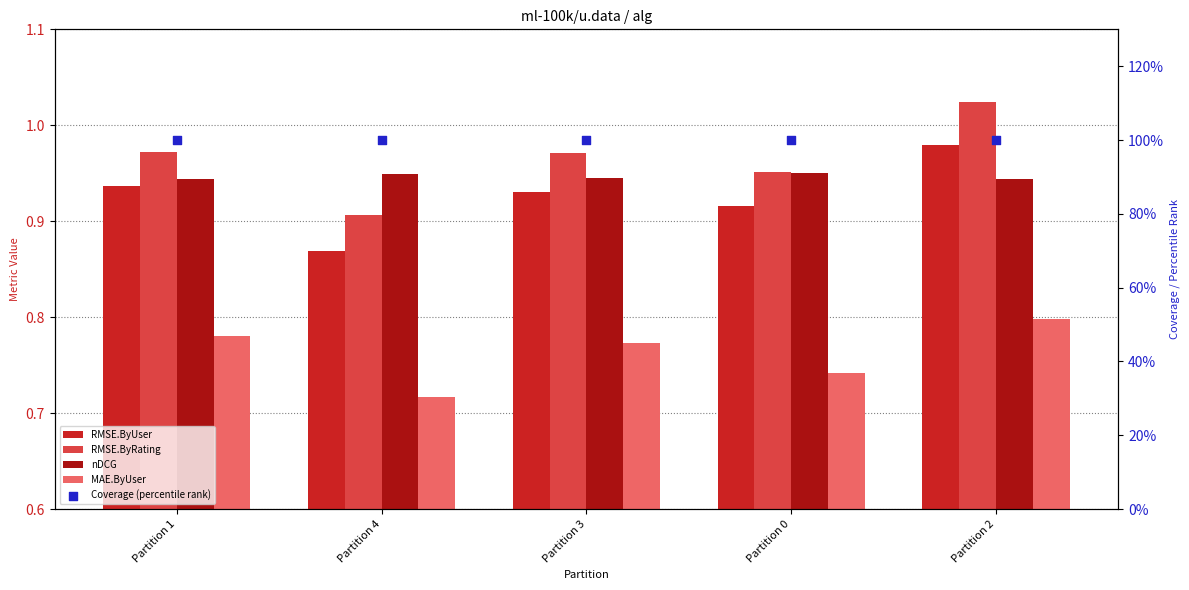

Is the value of RMSE.ByRating at Partition 1 greater than the value of MAE.ByUser at Partition 0?

Yes